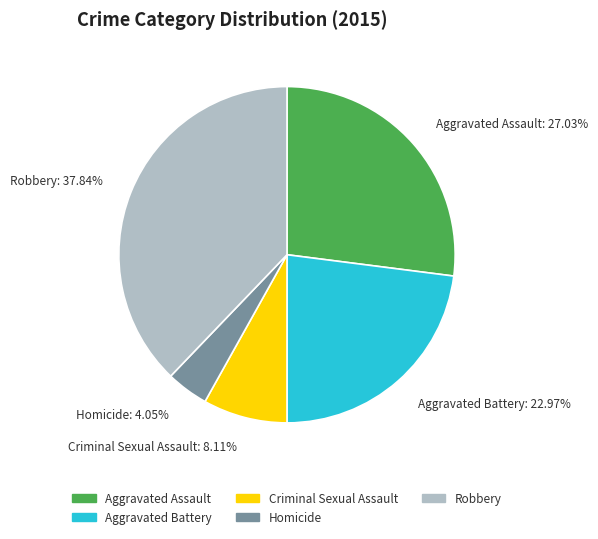

Count the number of slices in the pie.

5